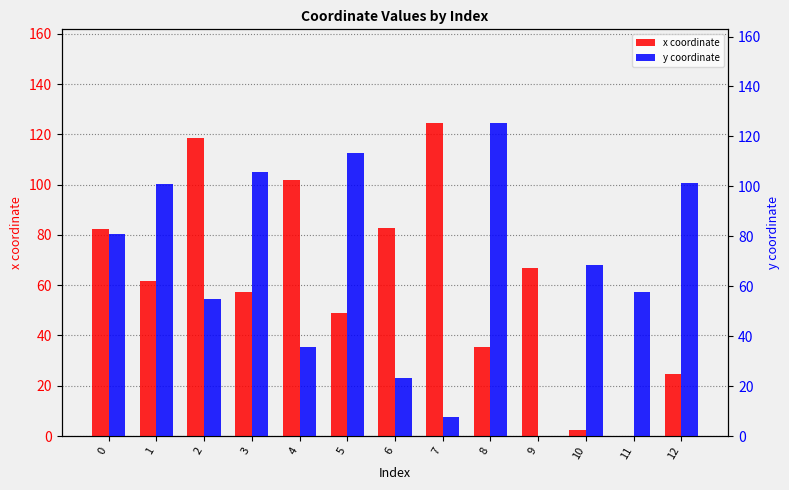

How many bars are there in each group?

2